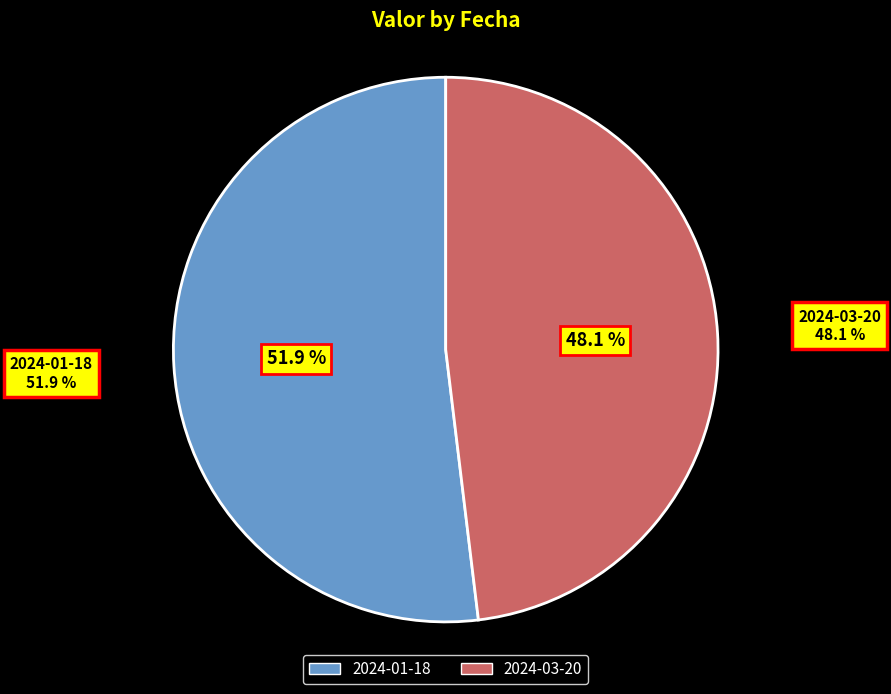

Is it true that 2024-01-18 23:54:00 is 52% of the pie?

True